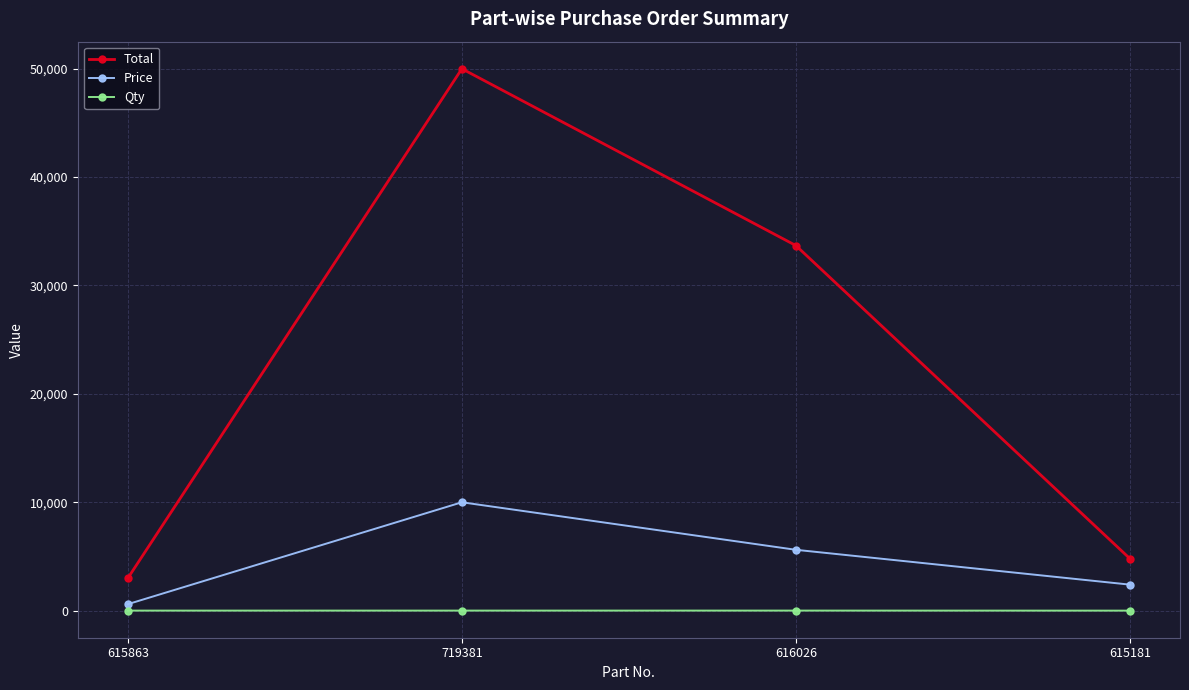

What is the label of the 1st point from the left?

615863